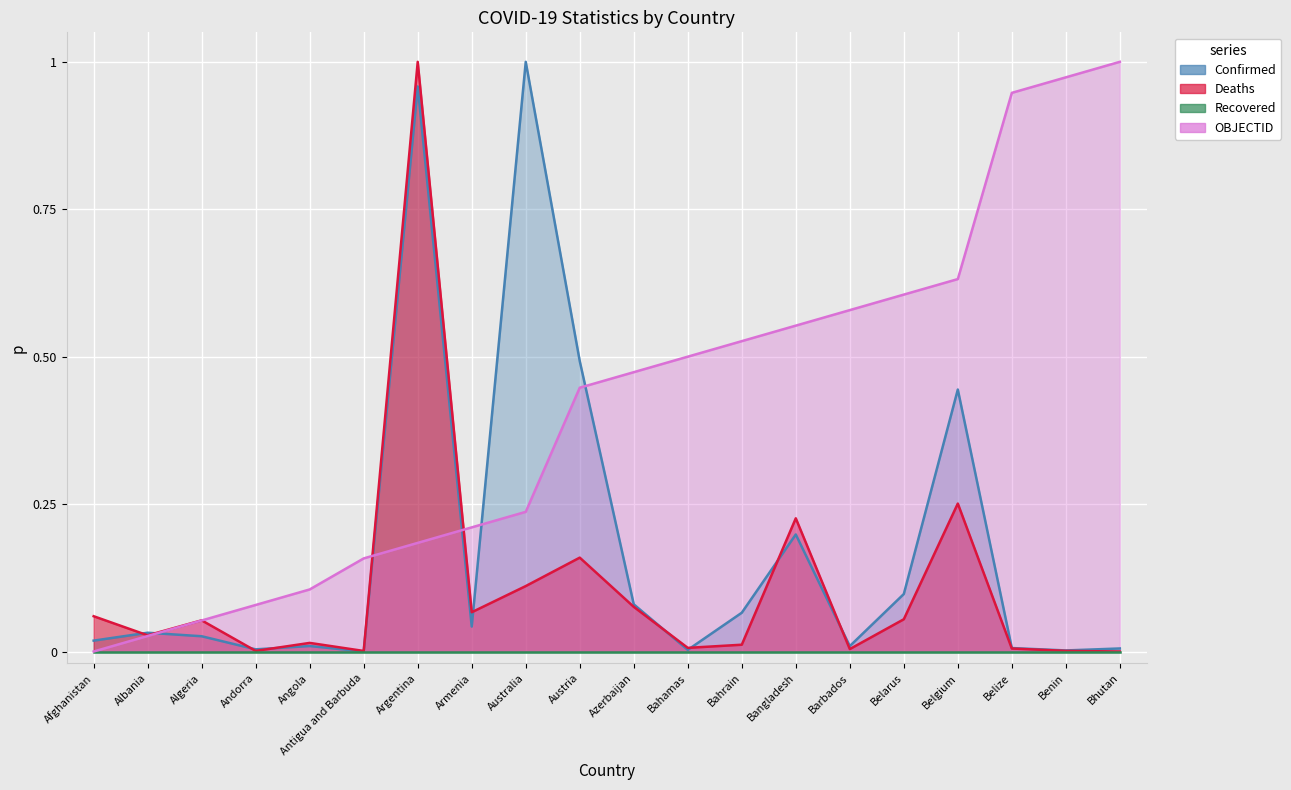

Where is OBJECTID nearest to the value 0?

Afghanistan